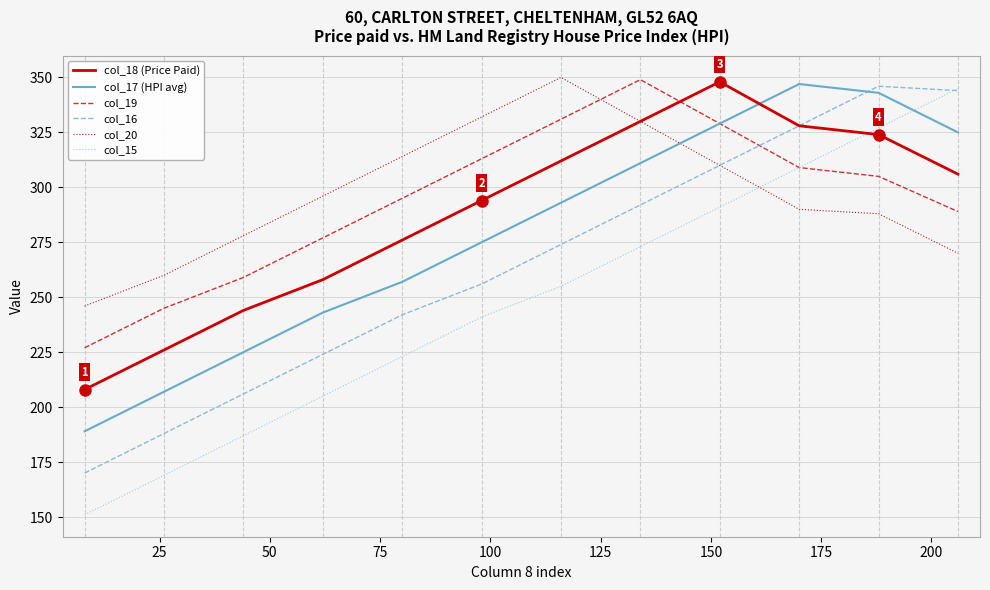

Which series ends up on top after the final intersection of col_18 (Price Paid) and col_19?

col_18 (Price Paid)